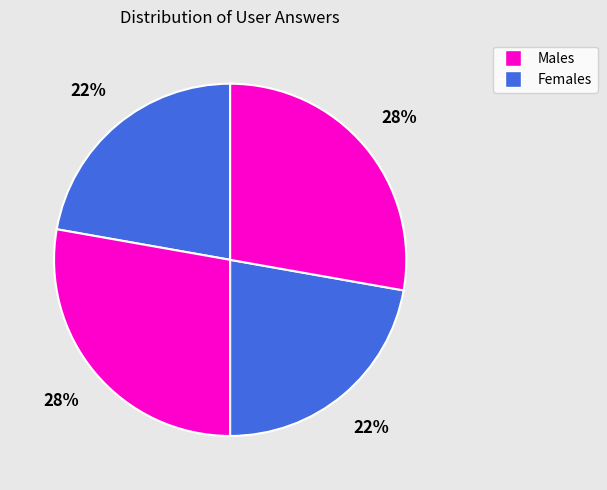

Count the number of slices in the pie.

4